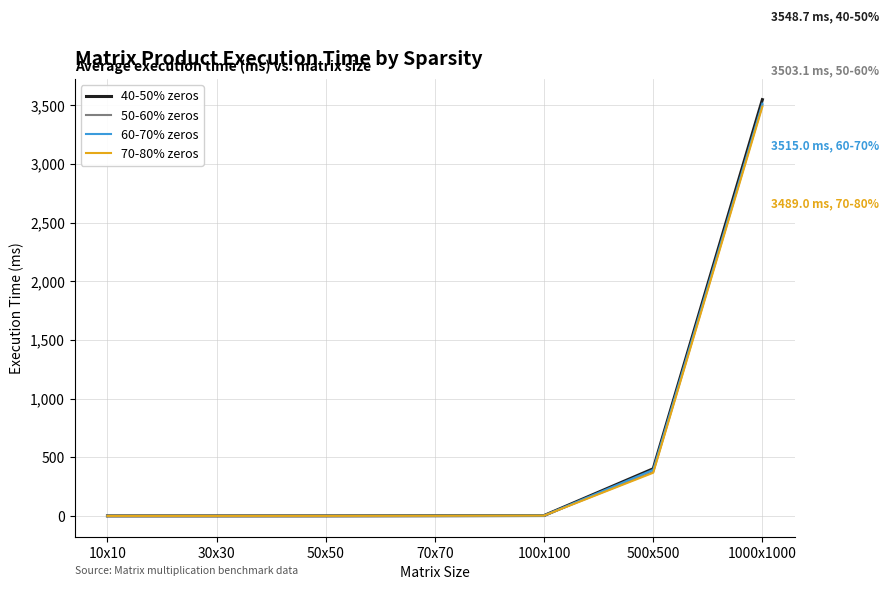

How many values in the 70-80% zeros series are below 1?

3